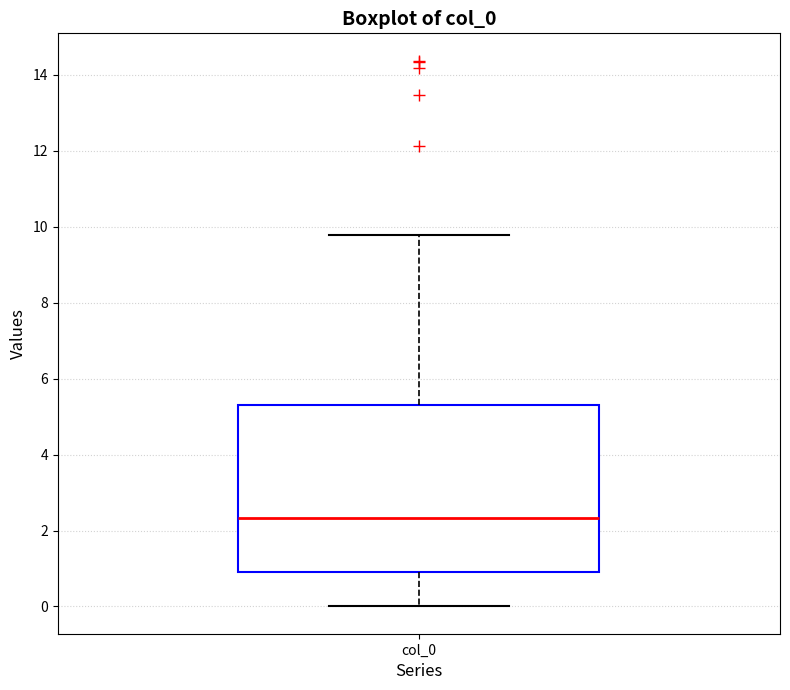

Read this box plot against the y-axis: the position of the median line, the range covered by the box, and the ends of both whiskers. The values are not printed on the chart, so give them approximately, as read against the axis.

median 2.4, box 1.0 to 5.2, whiskers 0.0 to 9.8